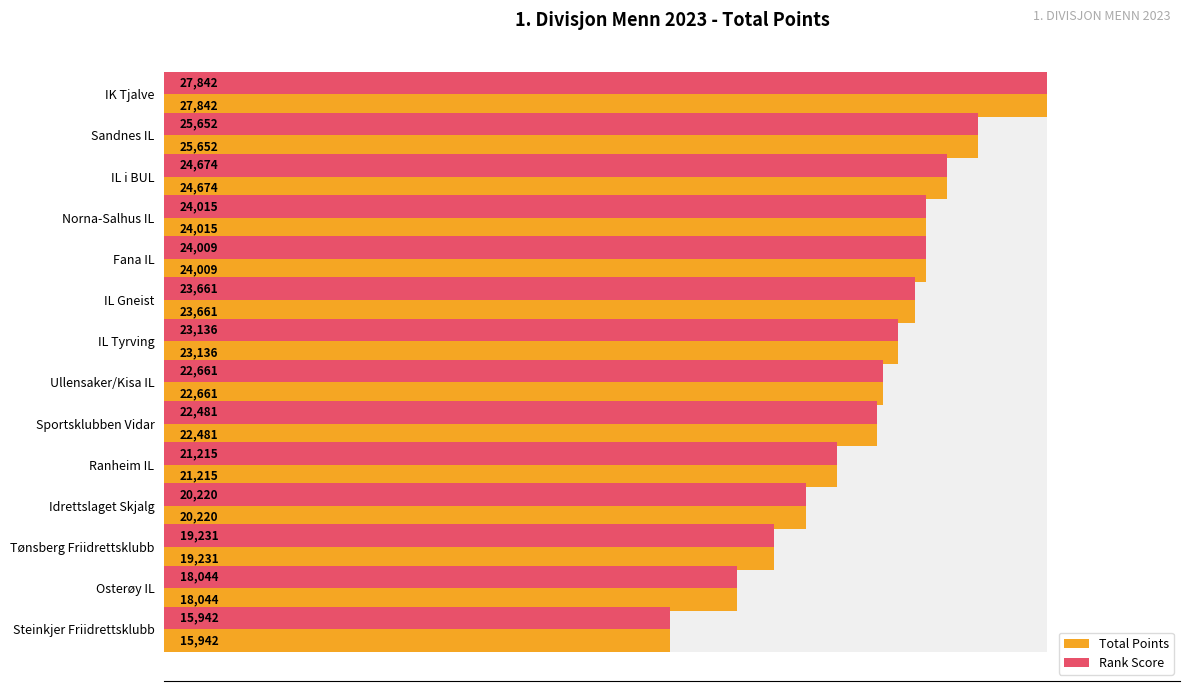

Is the value of Total Points at Osterøy IL greater than the value of Rank Score at Idrettslaget Skjalg?

No